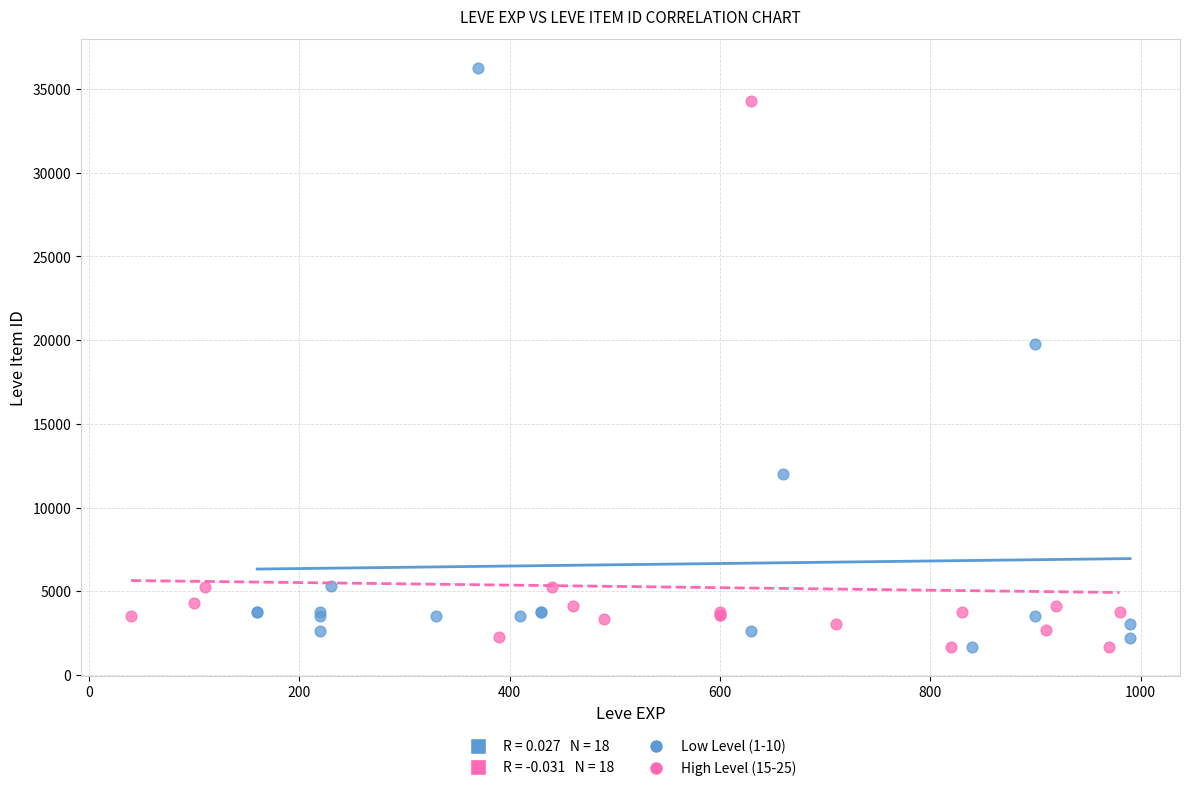

Which series reaches the maximum Y coordinate?

Low Level (1-10)